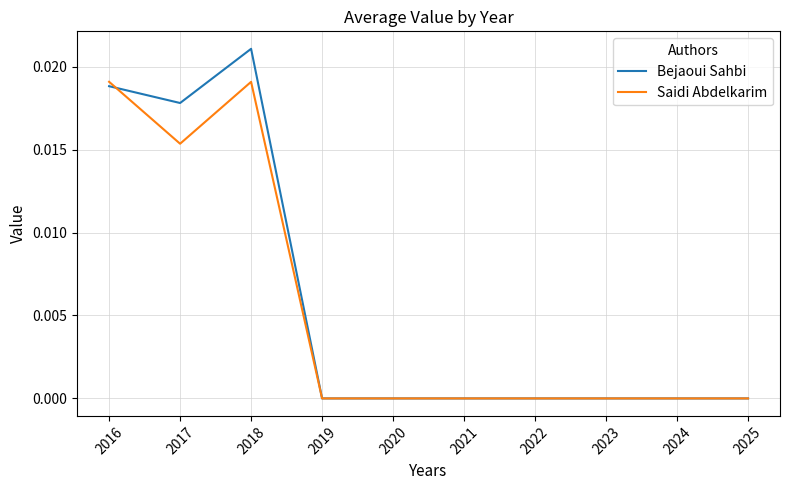

At which category is the sum across all series the highest?

2018